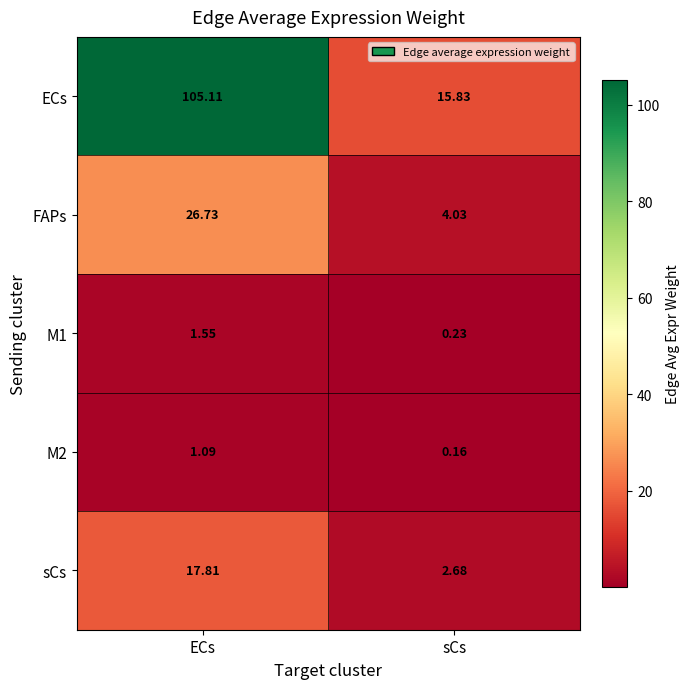

Which series has the largest total across all categories?

ECs